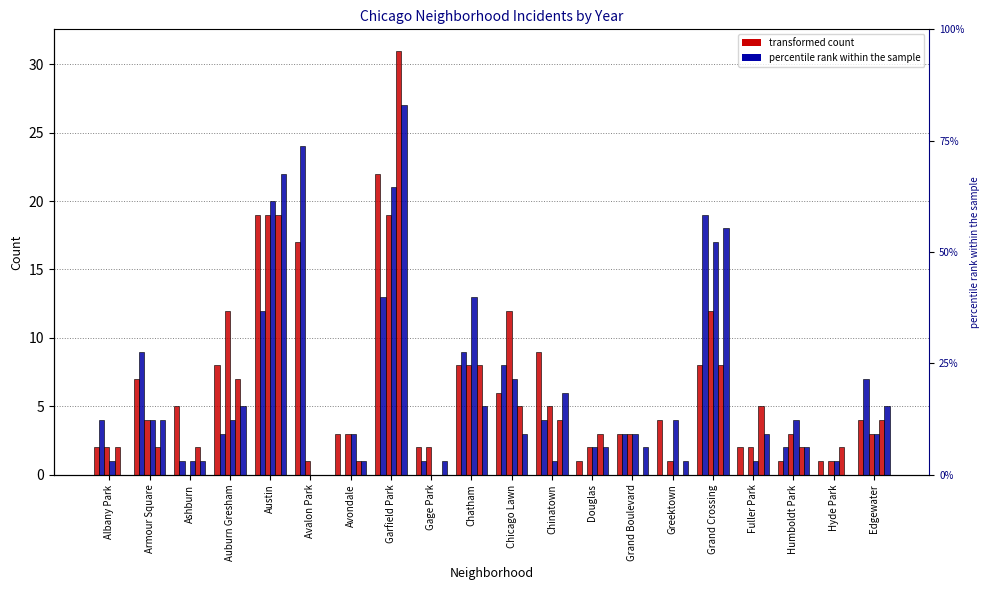

At which category is the sum across all series the highest?

Garfield Park